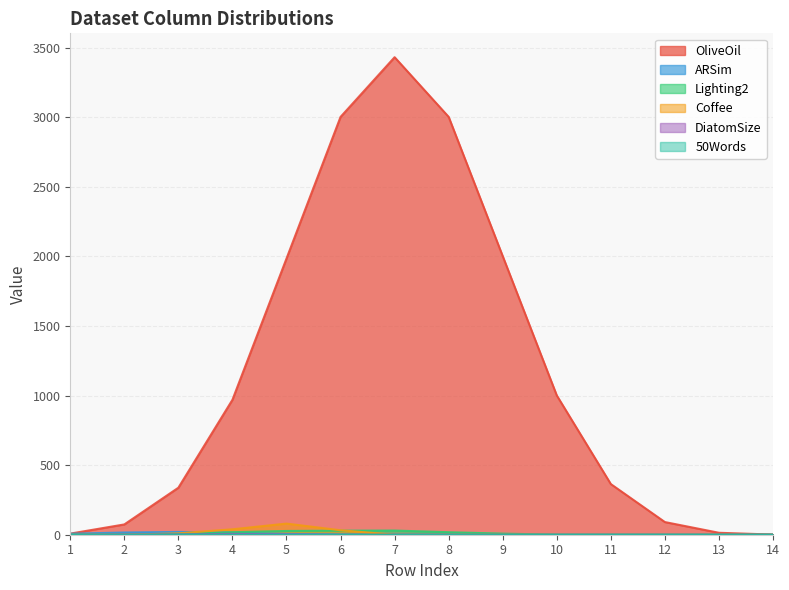

How many intersections are there between DiatomSize and Coffee?

1